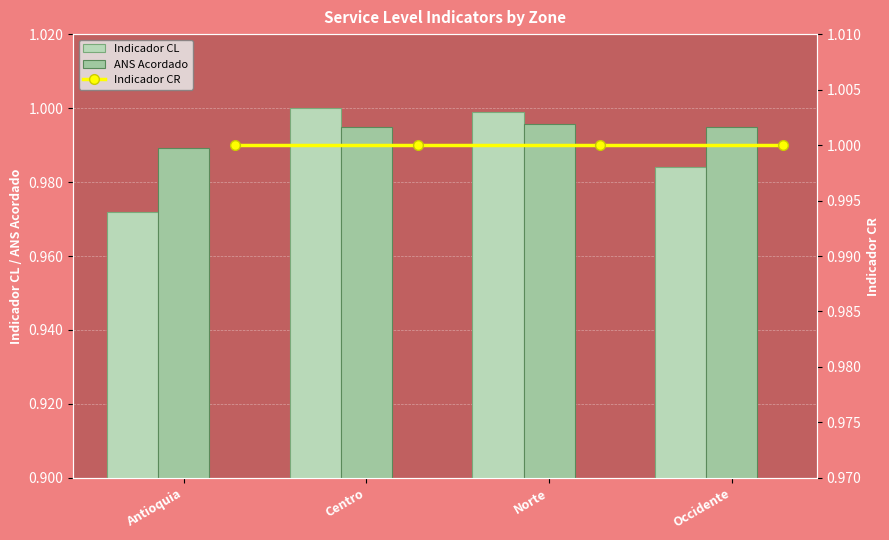

Rank the series by their maximum value, from lowest to highest.

ANS Acordado, Indicador CL, Indicador CR